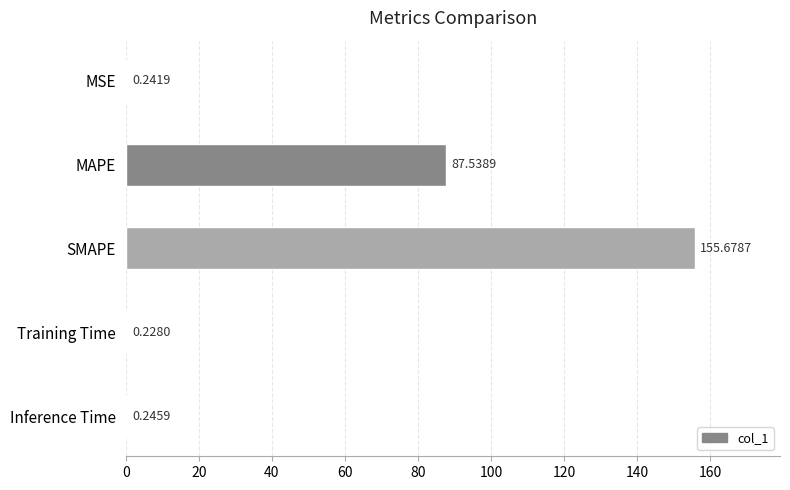

What is the sum of the values at Inference Time and MSE?

0.5